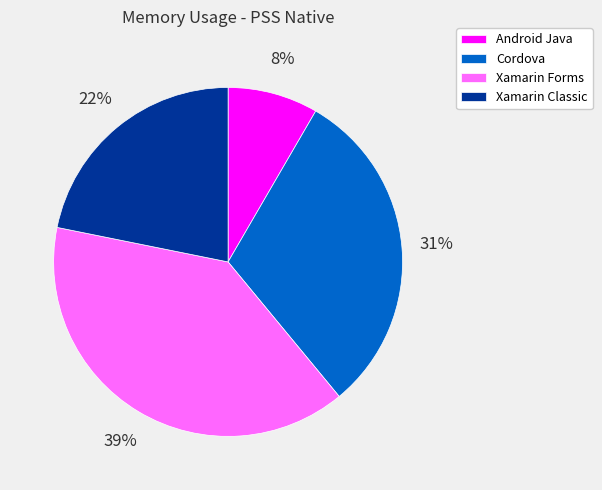

To the nearest percent, what is the average slice percentage?

25%